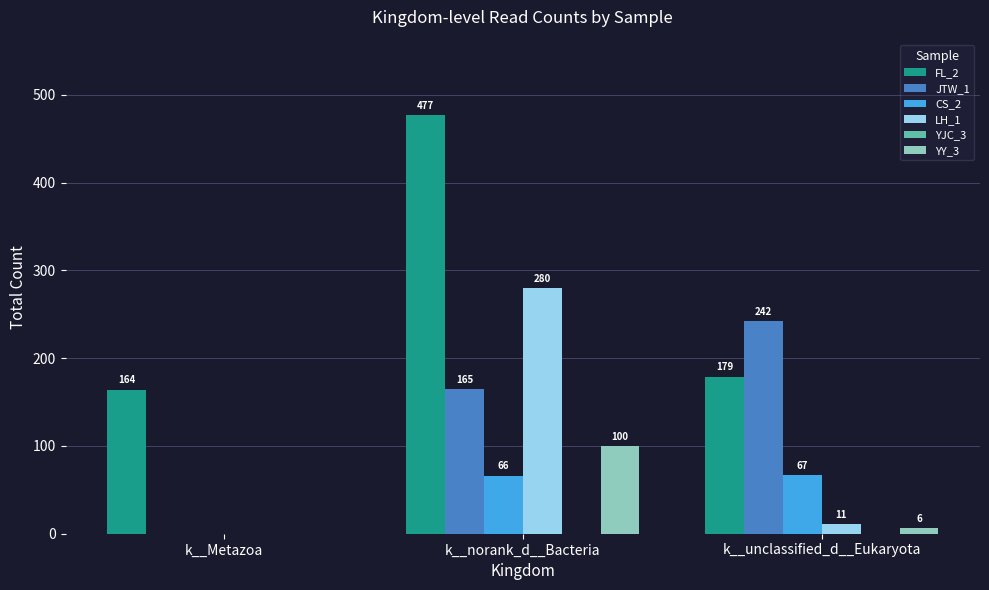

Are the bars grouped side by side (vs. stacked)?

Yes